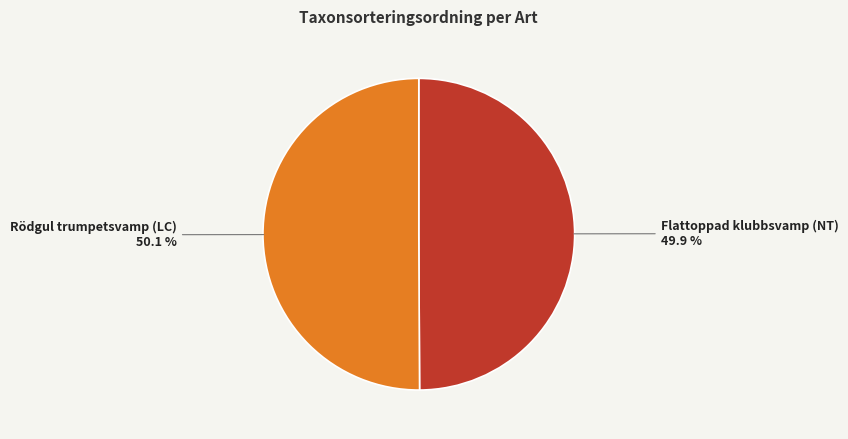

How many segments does this pie chart have?

2